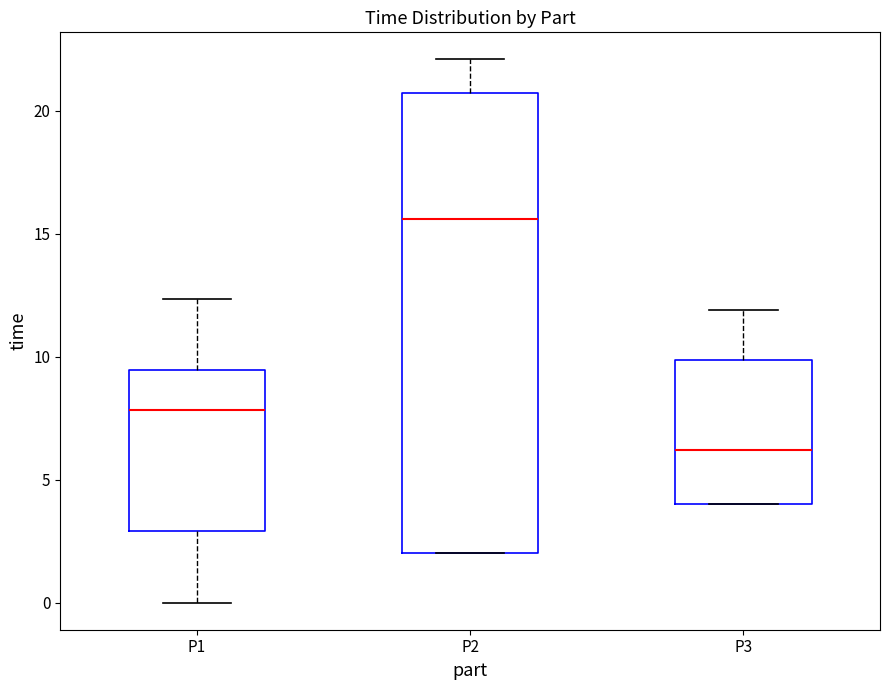

Where does the upper whisker of the box for P2 end on the y-axis? The values are not printed on the chart, so give them approximately, as read against the axis.

22.0